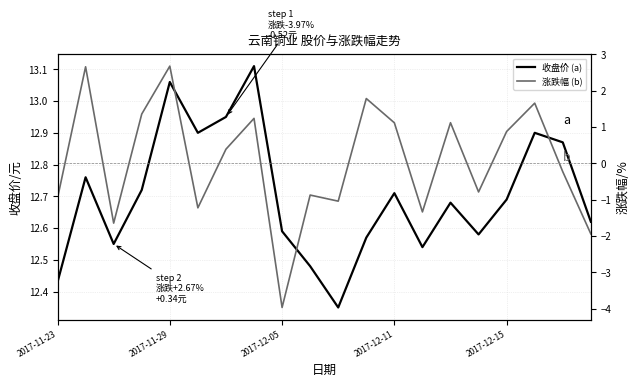

Read the 收盘价 (a) value at 2017-11-23.

12.4